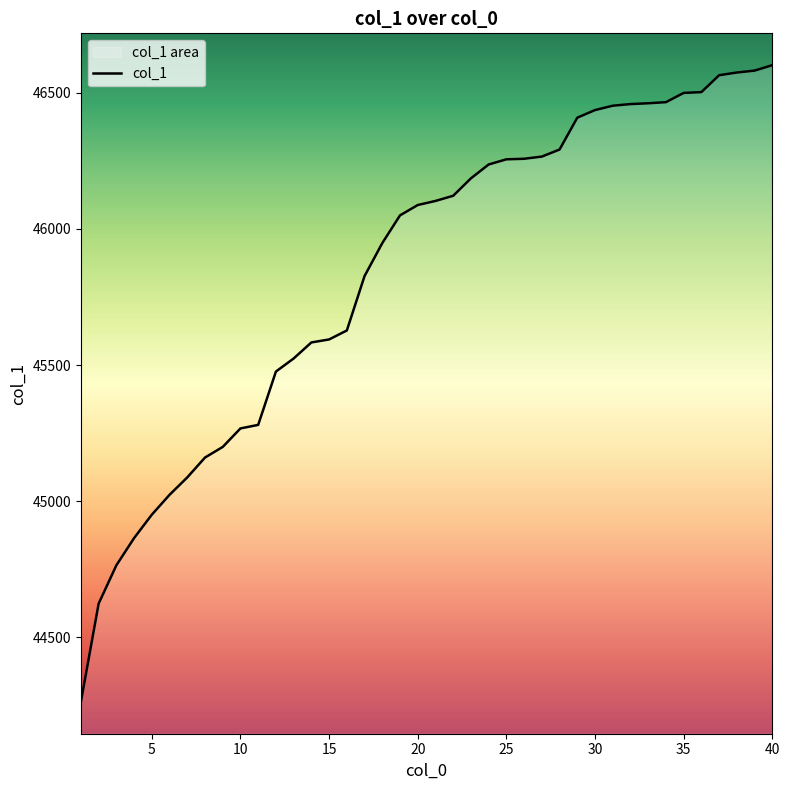

True or false: there are more than 1 points higher than both neighbors.

False